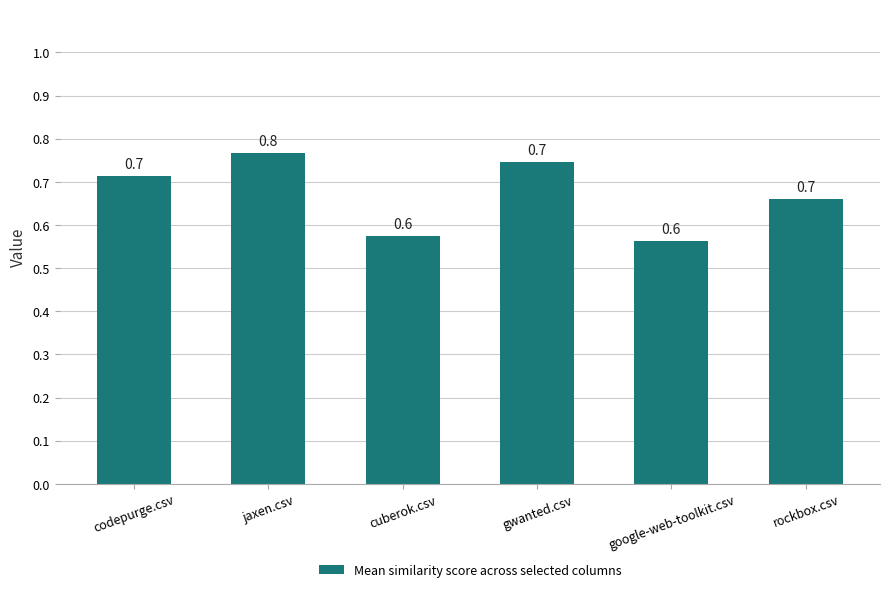

What is the sum of all values?

4.0